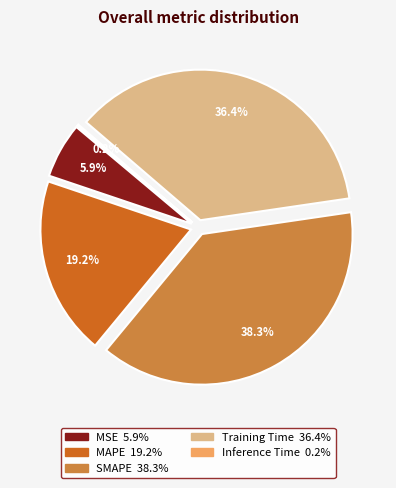

Combined, what portion of the pie is SMAPE and Training Time?

74.7%